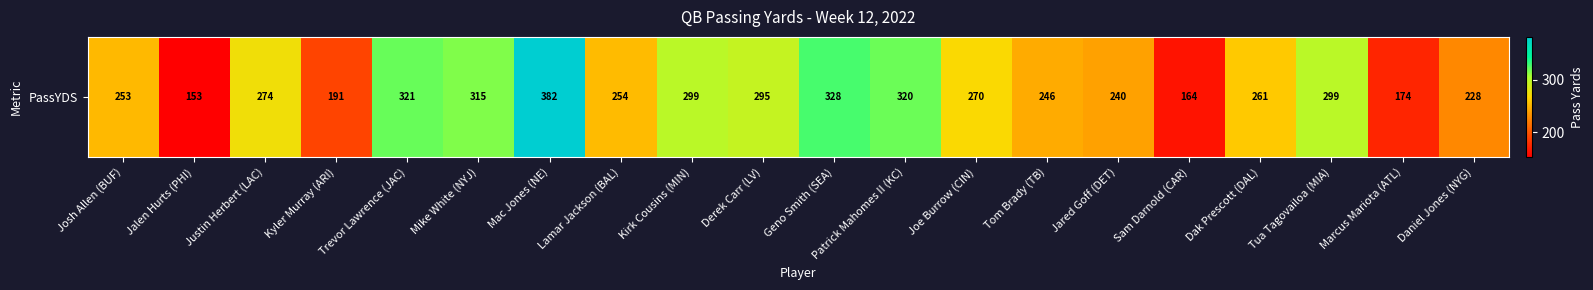

At which label is the value closest to 267?

Joe Burrow (CIN)